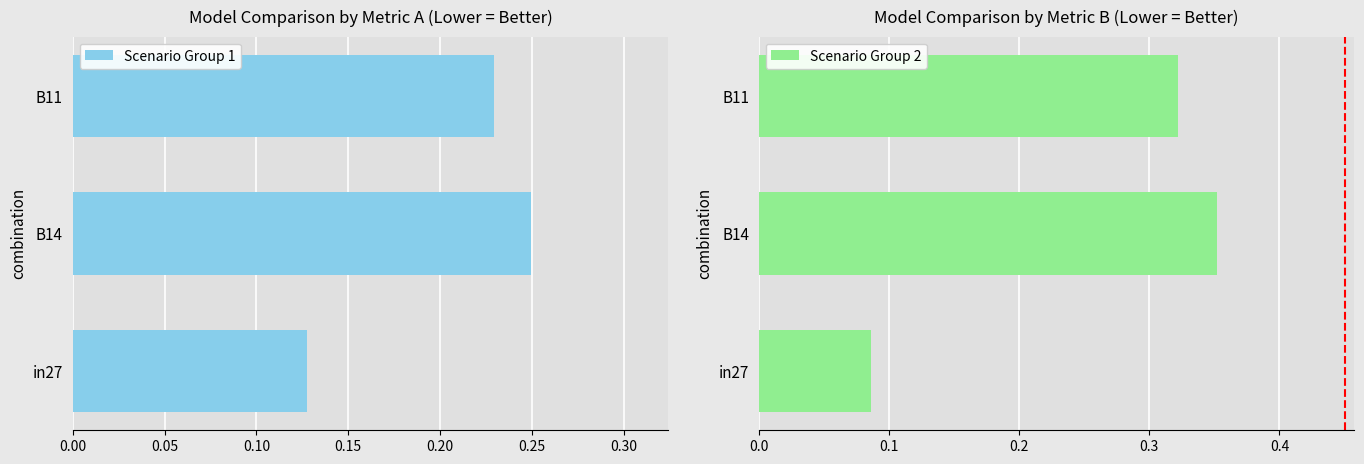

Is the value of Scenario Group 2 at 0.00 greater than the value of Scenario Group 1 at 0.10?

No